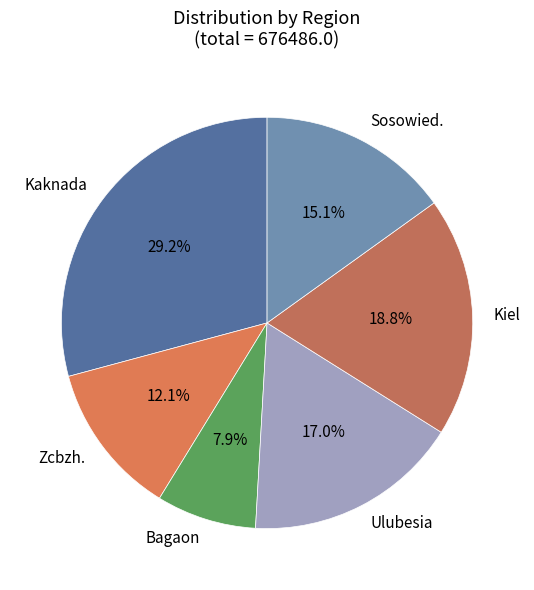

Does any single category account for the majority?

No